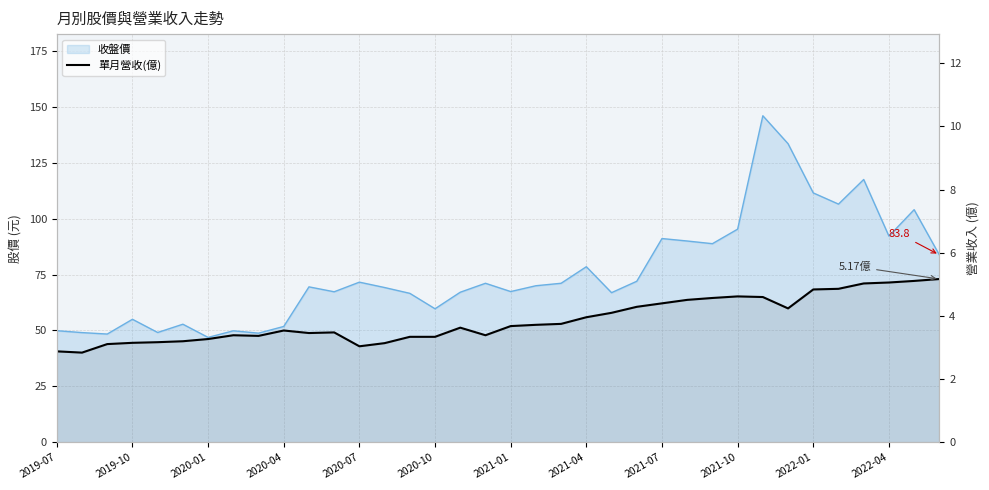

The chart shows a value of 5.4 at 2021-07. True or false?

False